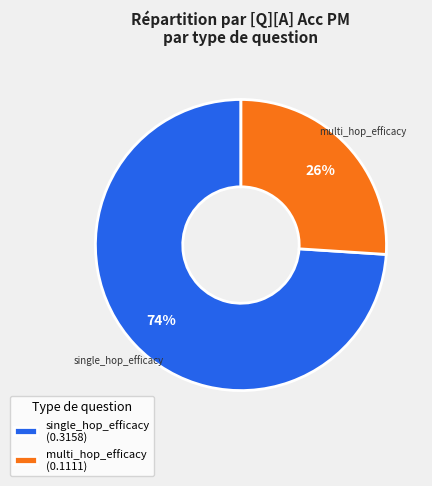

How many slices are in this pie chart?

2